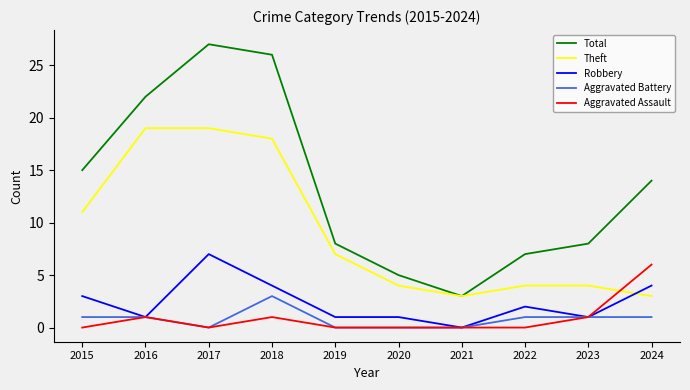

Which series has the largest range (max minus min)?

Total